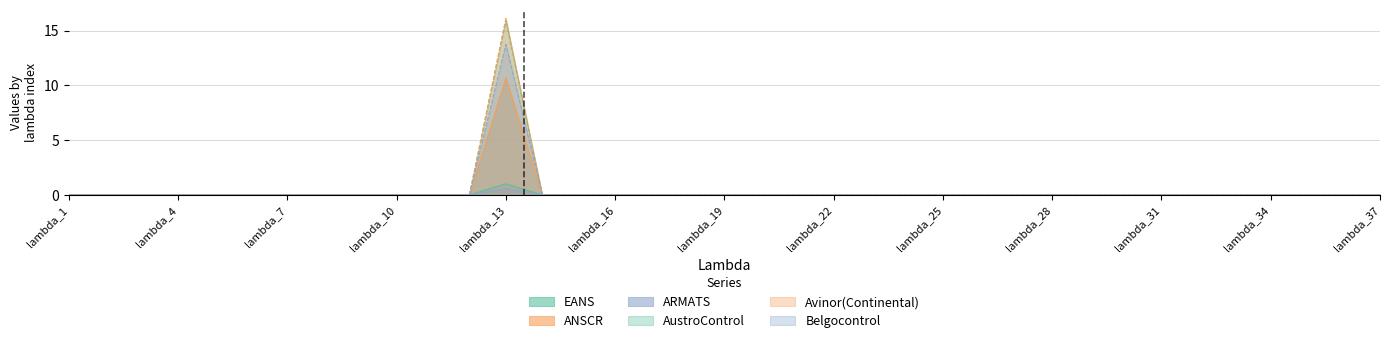

At how many categories does at least one series exceed 5?

1